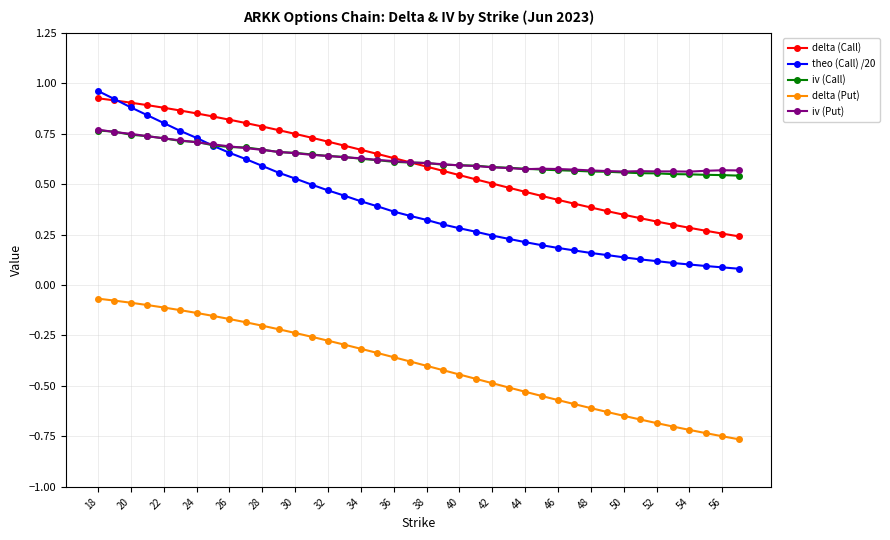

Which series has the largest range (max minus min)?

theo (Call) /20